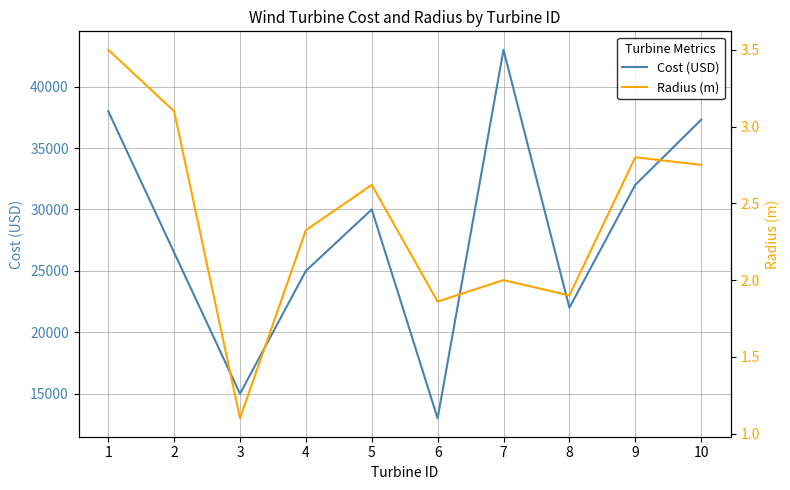

True or false: Radius (m) and Cost (USD) cross at least once.

False